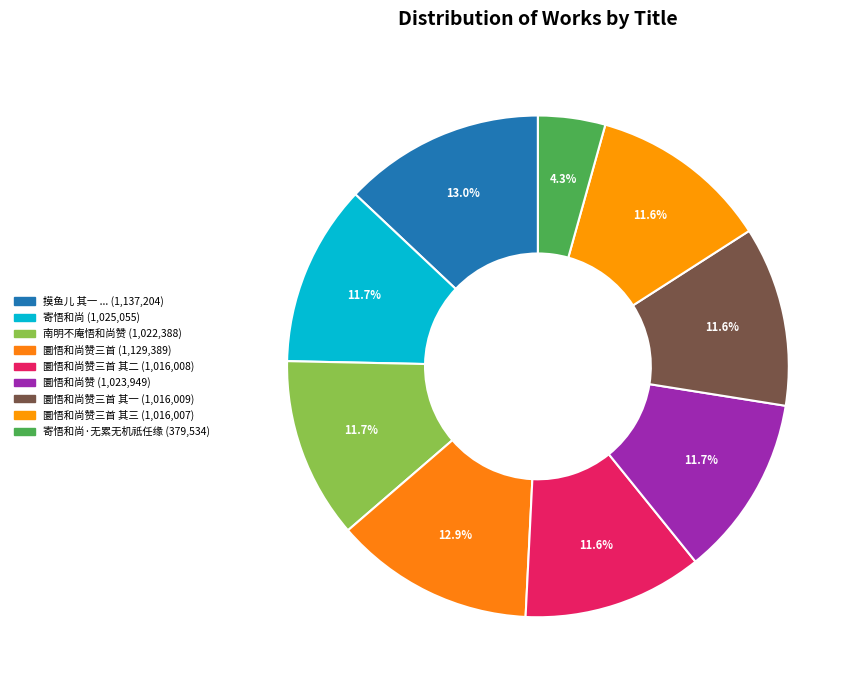

How many segments does this pie chart have?

9